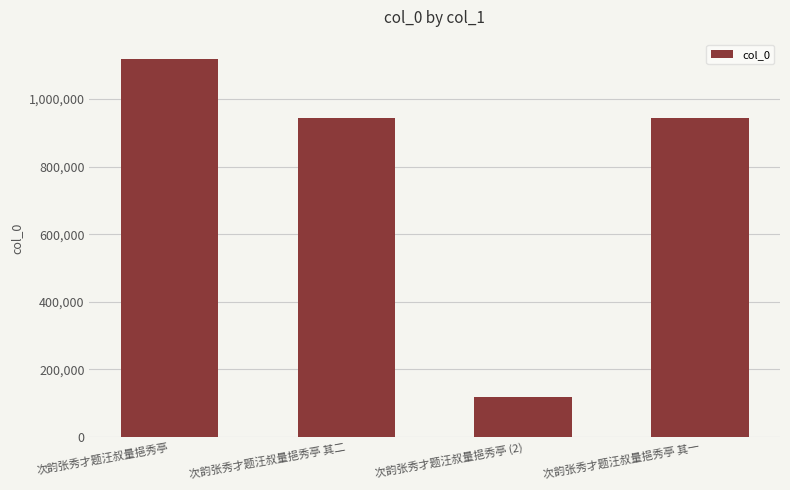

What is the change in value from 次韵张秀才题汪叔量挹秀亭 to 次韵张秀才题汪叔量挹秀亭 其二?

-175886